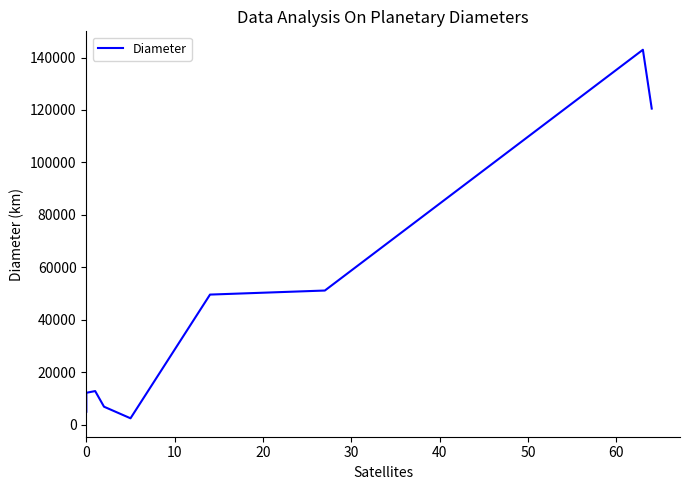

What is the maximum value shown in the chart?

142984.0